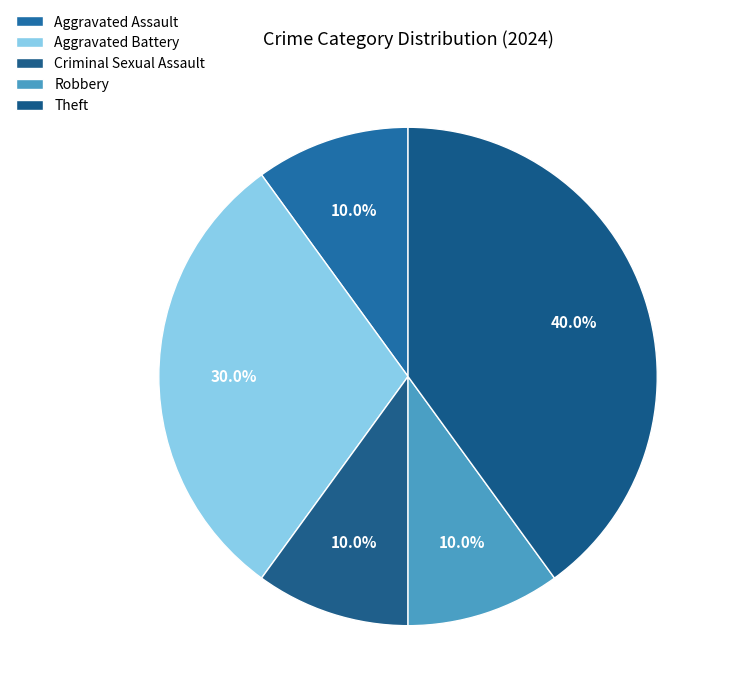

How much of the chart is everything except Theft?

60.0%